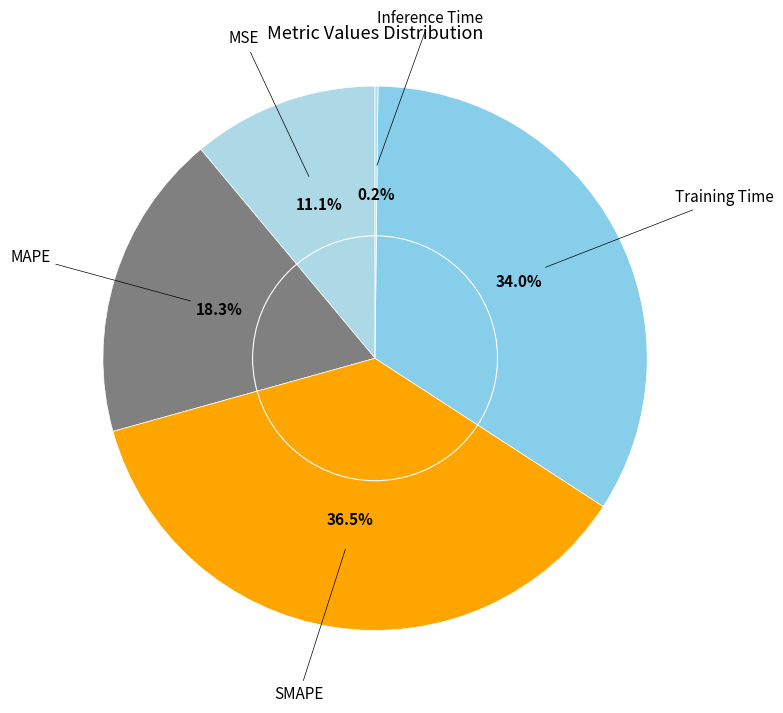

Which has a higher value, MAPE or Training Time?

Training Time